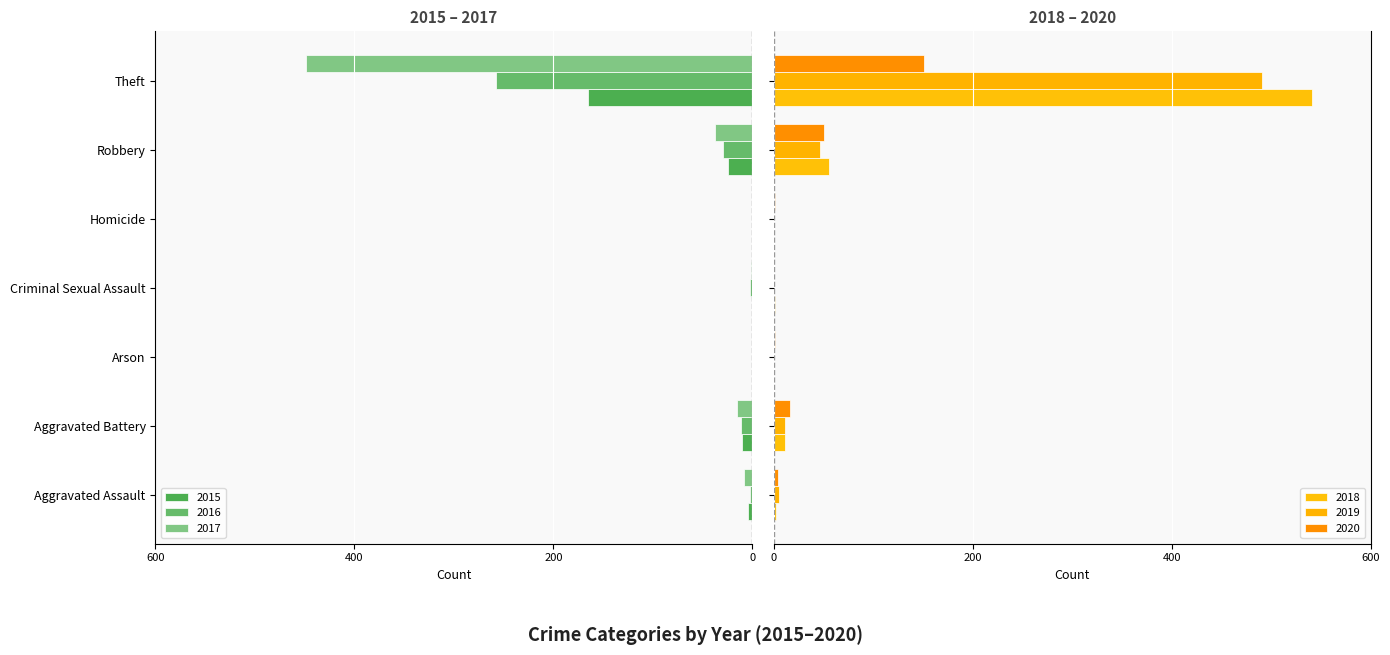

What is the label of the 2nd bar from the left?

Aggravated Battery